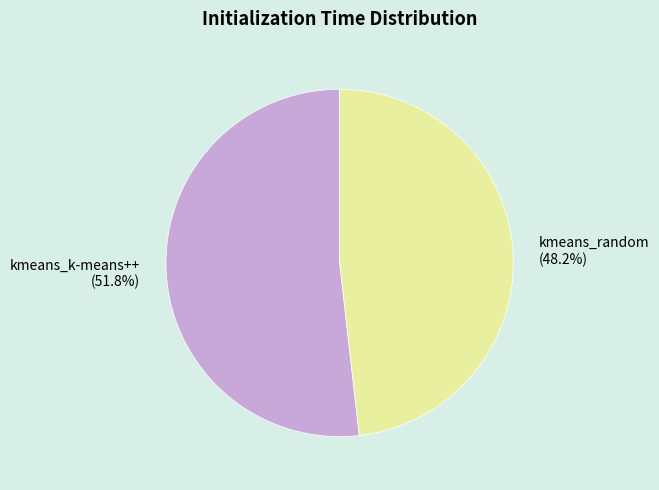

Combined, what portion of the pie is kmeans_random and kmeans_k-means++?

100.0%